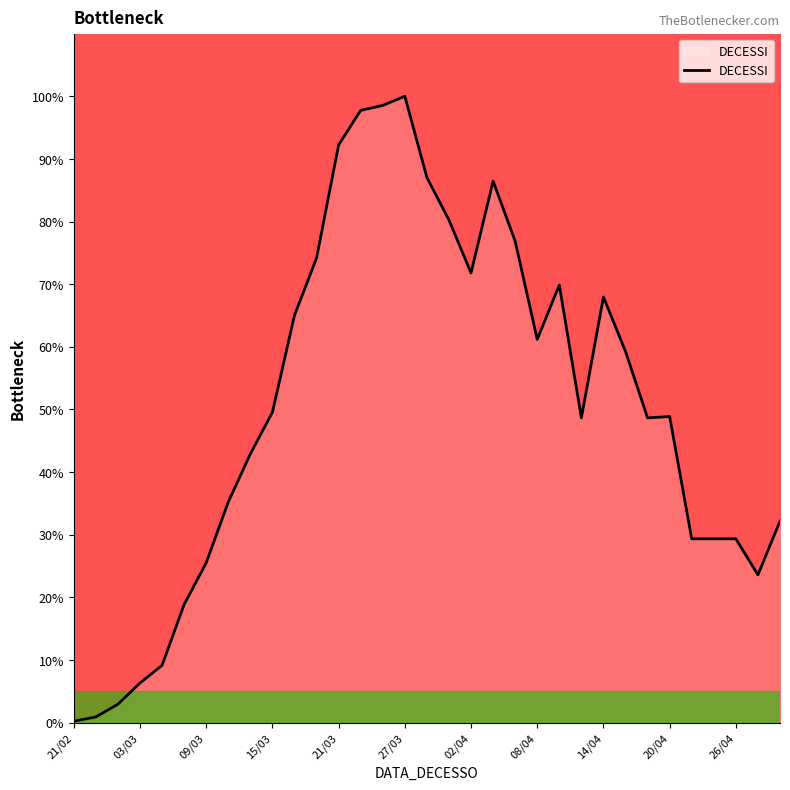

What is the greatest value displayed?

100.0